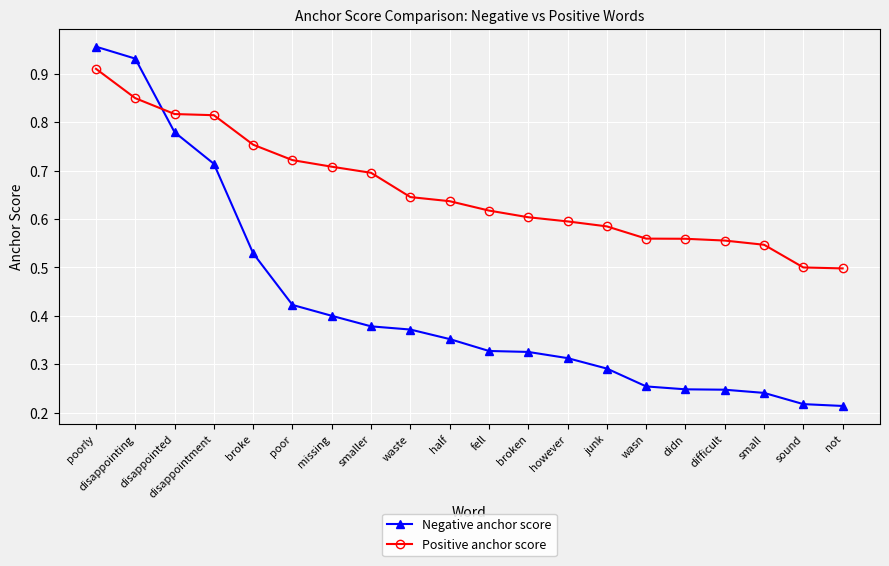

How many lines are shown in the chart?

2